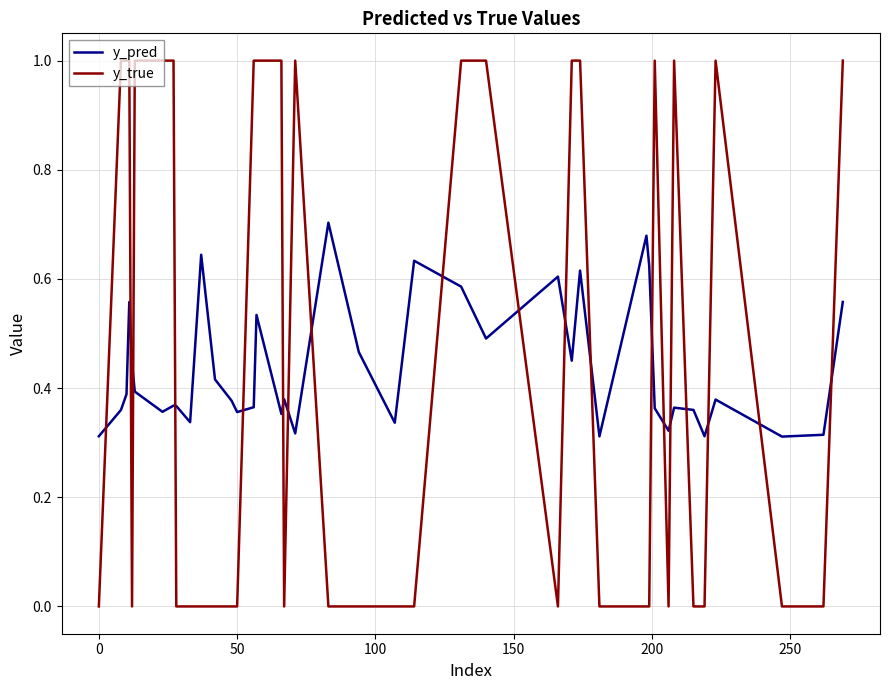

Which series has the largest total across all categories?

y_true